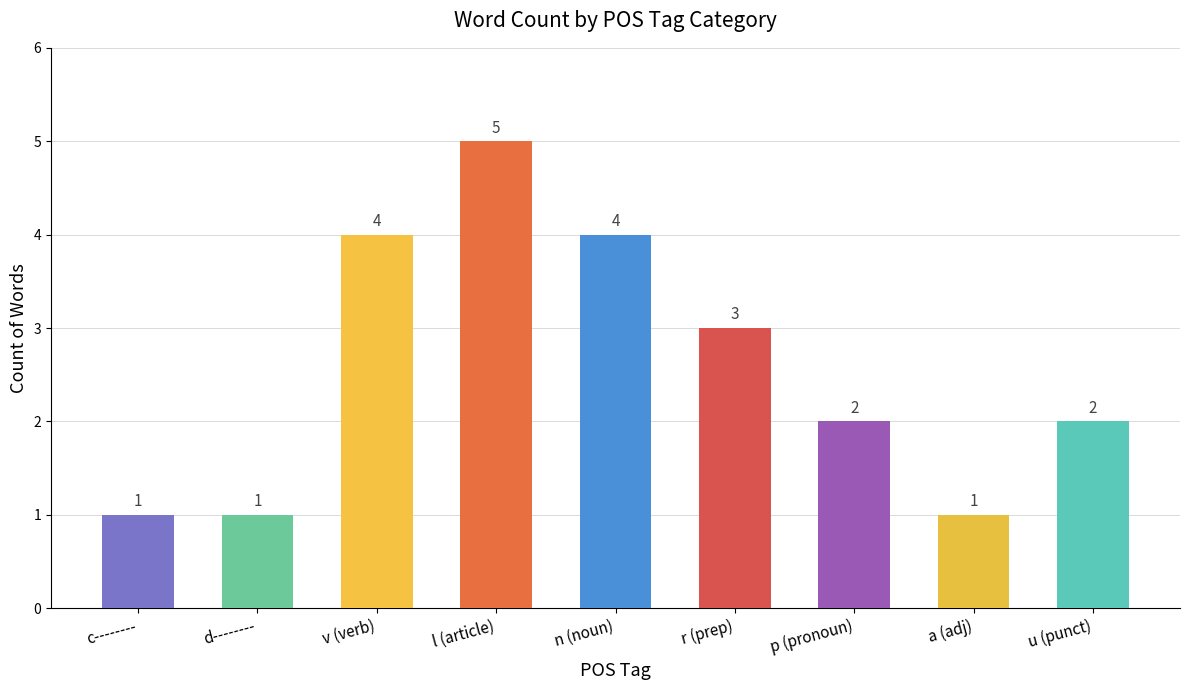

Reading right to left, extract all data points from this chart.

2	1	2	3	4	5	4	1	1